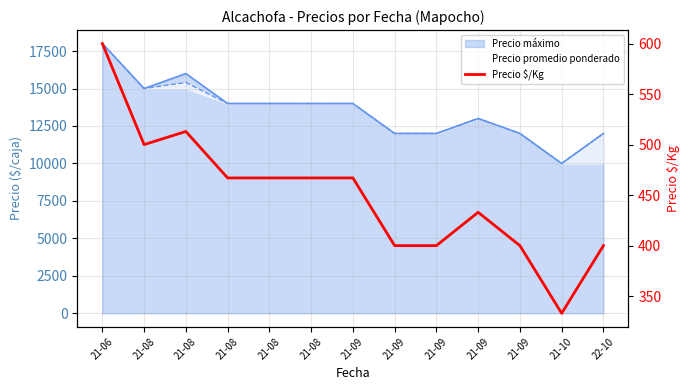

At which category does the chart reach its minimum across all series?

21-10